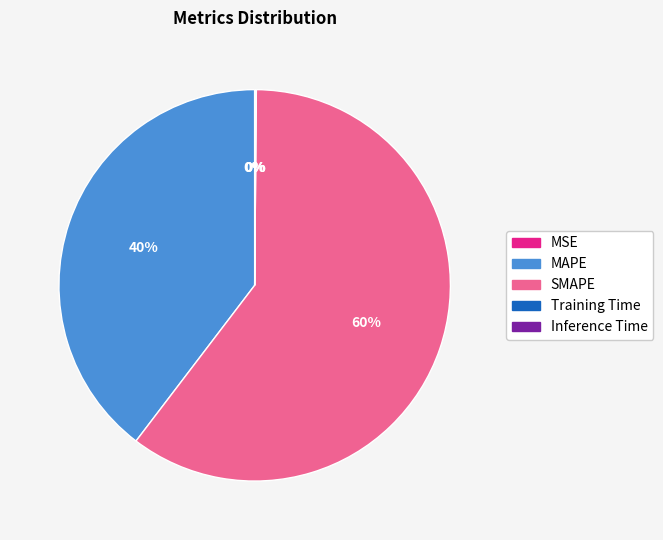

What is the largest slice in the pie chart?

SMAPE